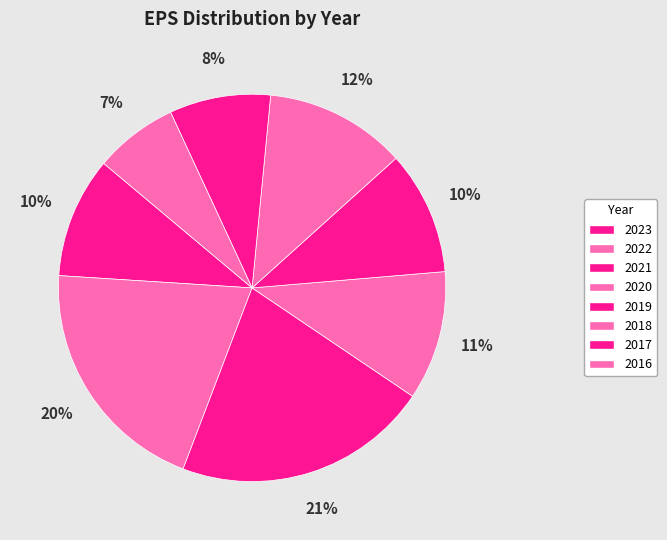

How many segments does this pie chart have?

8